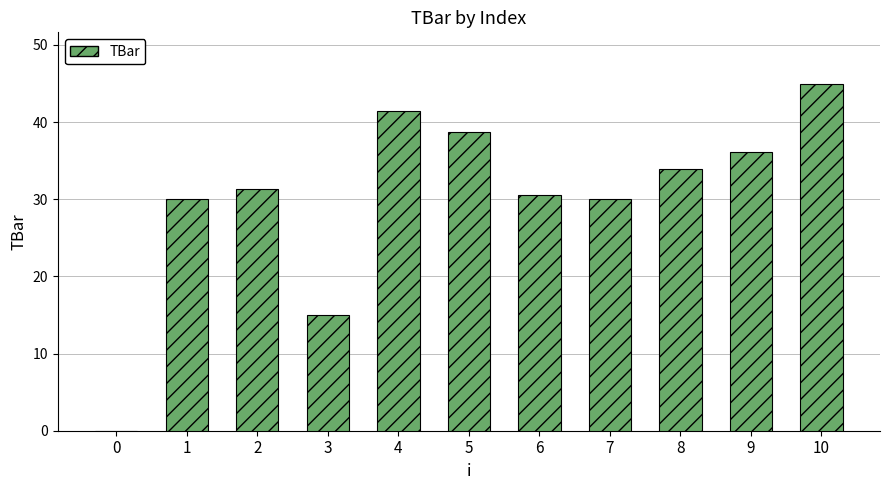

What is the sum of the values at 2 and 1?

61.4